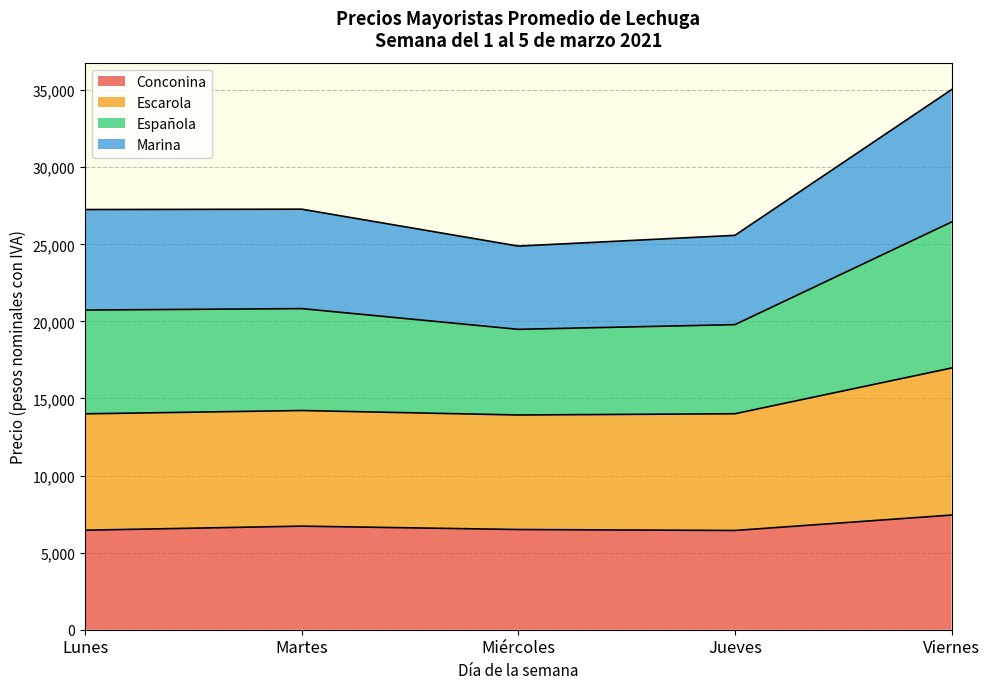

Which category has the lowest value in the Escarola series?

Miércoles